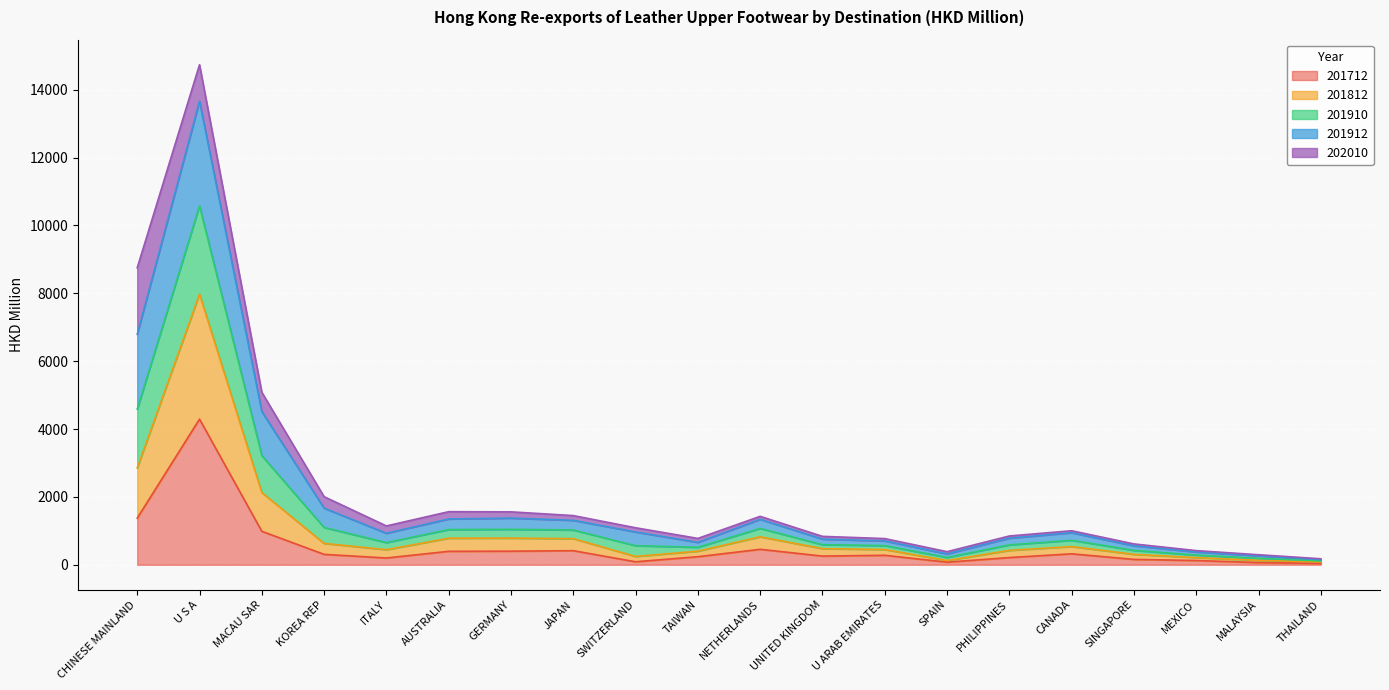

What is the maximum value for 201712?

4293.1